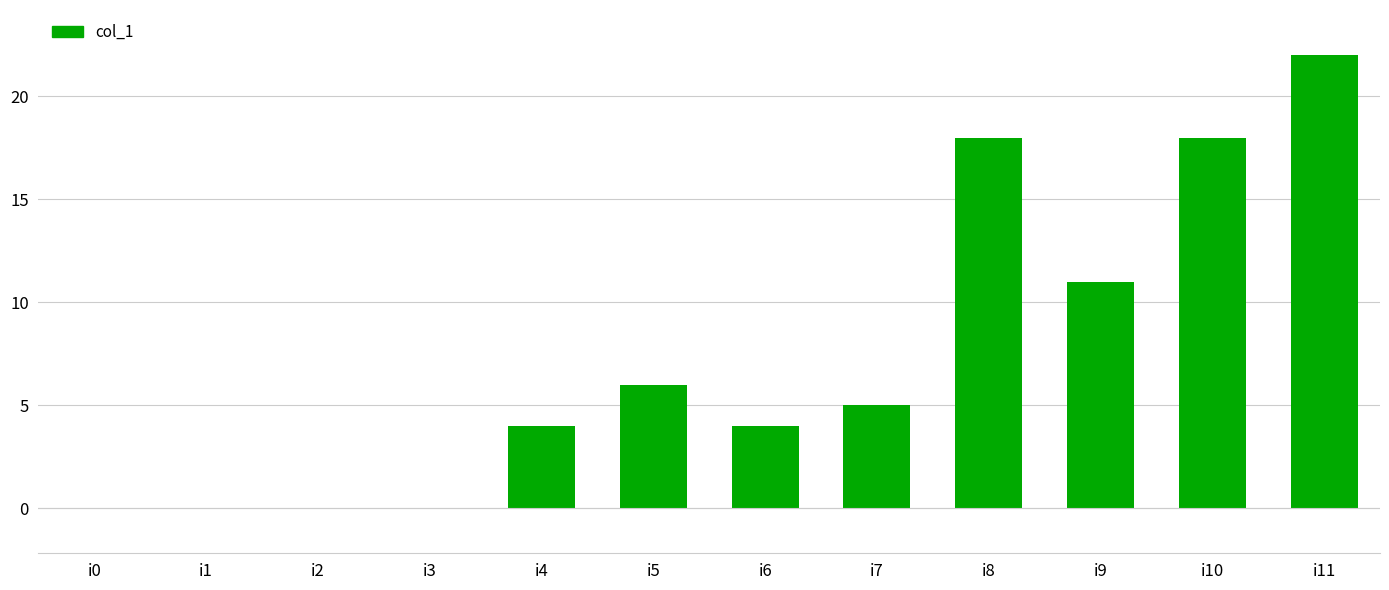

Between i1 and i5, which is larger?

i5